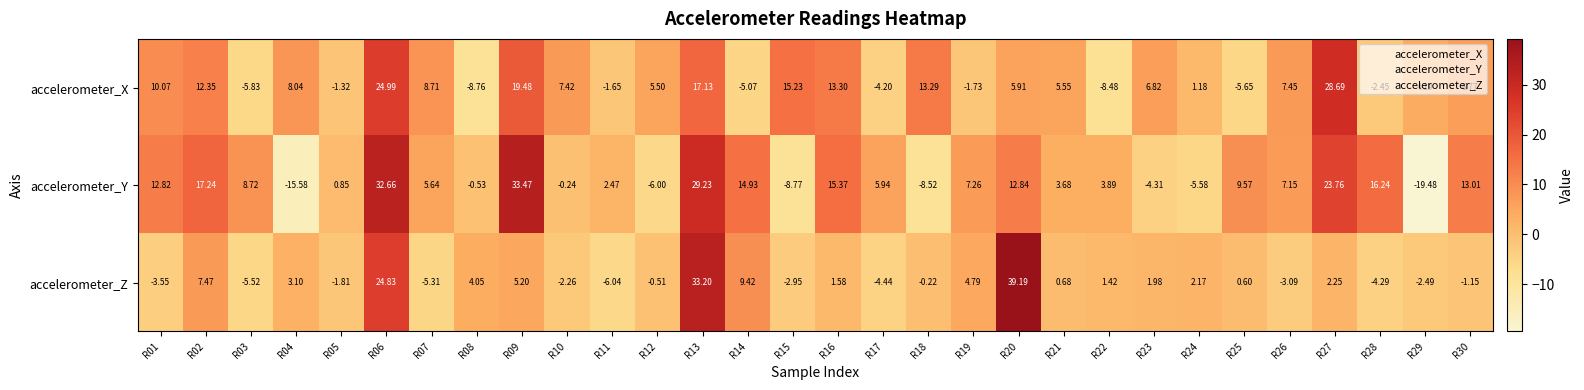

Which series has the largest range (max minus min)?

accelerometer_Y